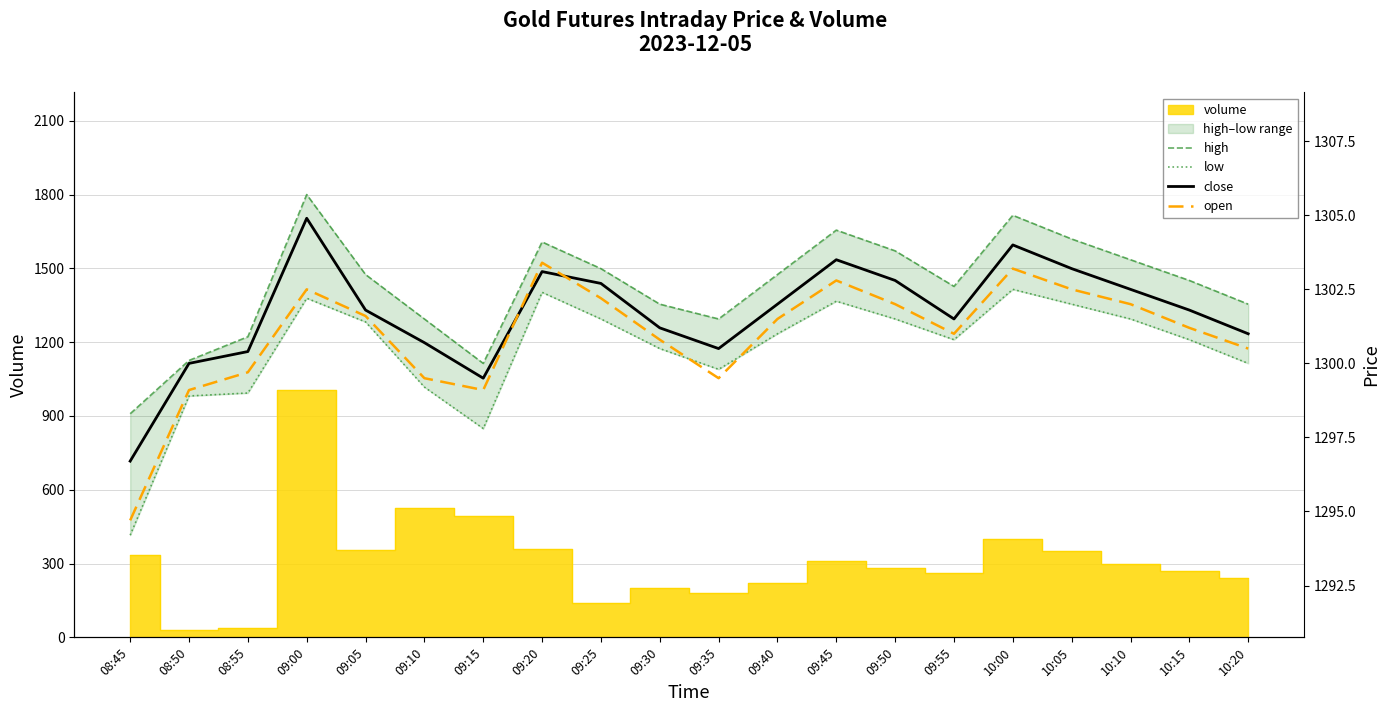

What is the average value of the close series?

1301.7